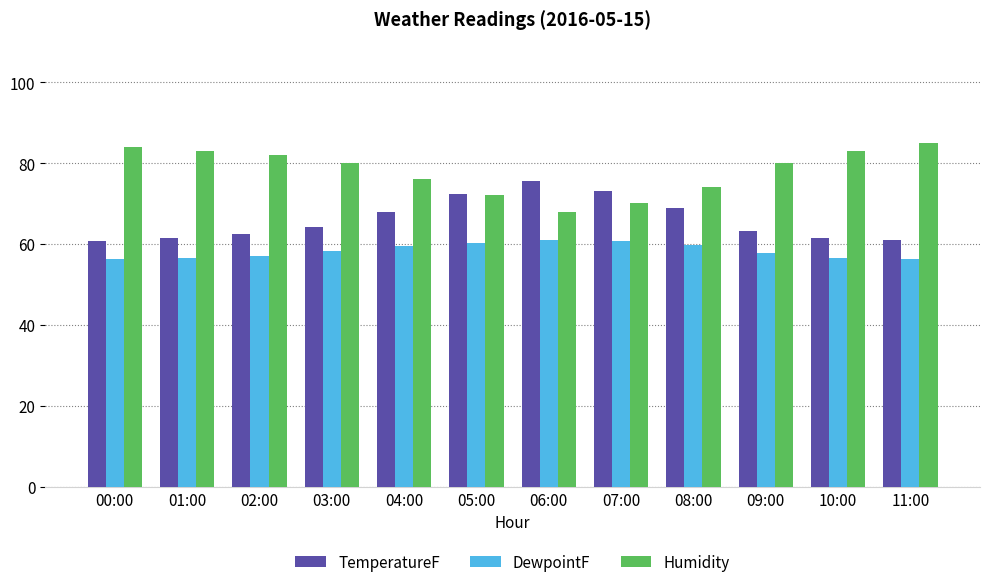

Is it true that DewpointF equals 25.0 at 11:00?

False